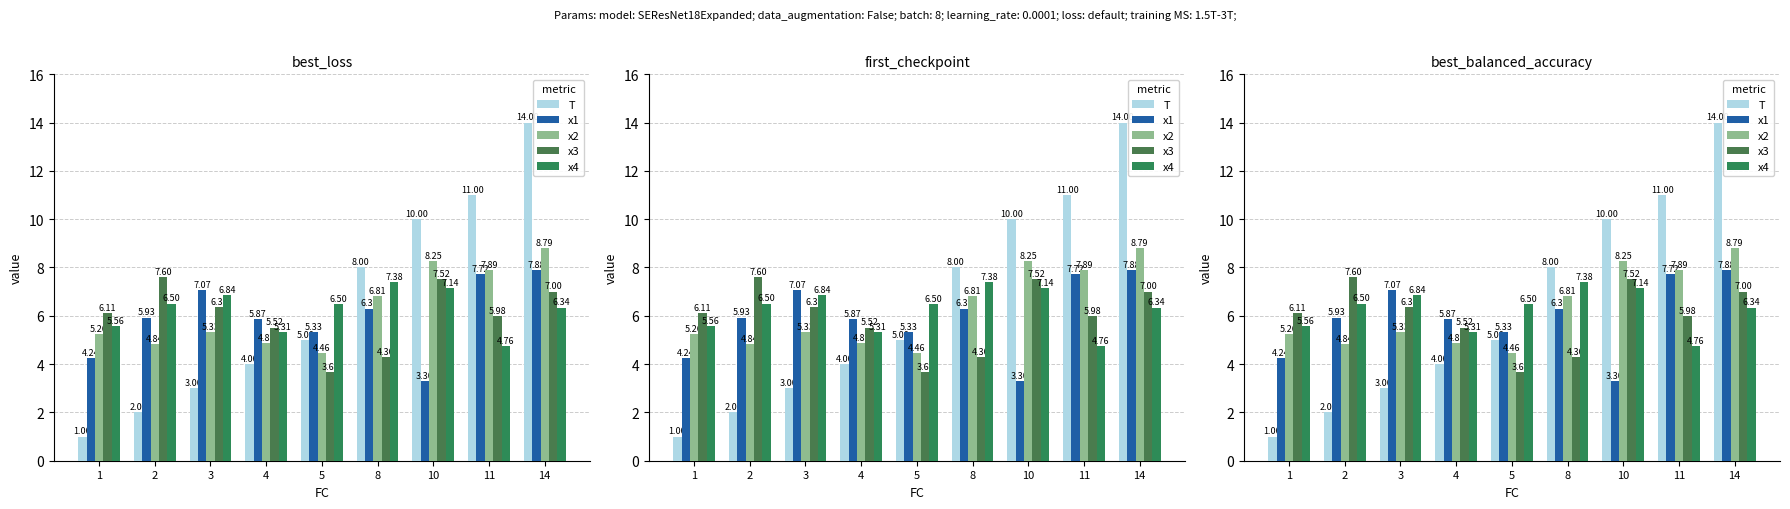

Reading left to right, transcribe all the data shown in this chart.

T: 1=1.0	2=2.0	3=3.0	4=4.0	5=5.0	8=8.0	10=10.0	11=11.0	14=14.0
x1: 1=4.2	2=5.9	3=7.1	4=5.9	5=5.3	8=6.3	10=3.3	11=7.7	14=7.9
x2: 1=5.3	2=4.8	3=5.3	4=4.9	5=4.5	8=6.8	10=8.3	11=7.9	14=8.8
x3: 1=6.1	2=7.6	3=6.4	4=5.5	5=3.7	8=4.3	10=7.5	11=6.0	14=7.0
x4: 1=5.6	2=6.5	3=6.8	4=5.3	5=6.5	8=7.4	10=7.1	11=4.8	14=6.3